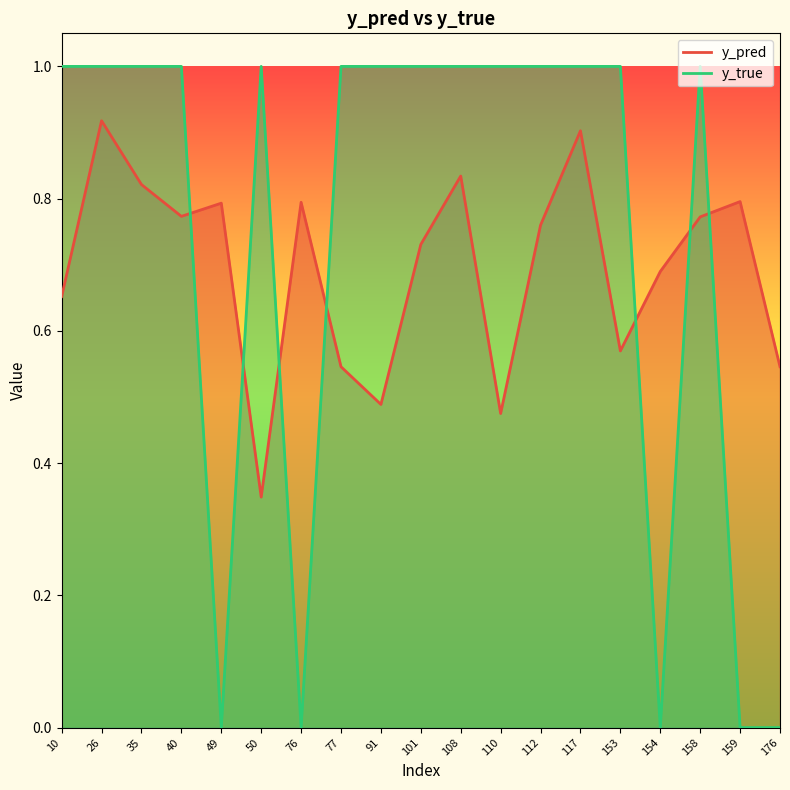

How many y_true values are between 0 and 1?

19